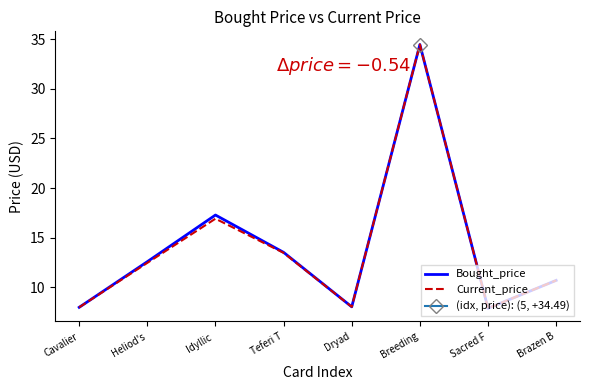

What is the value of the Bought_price point at the 8th from the left?

10.7